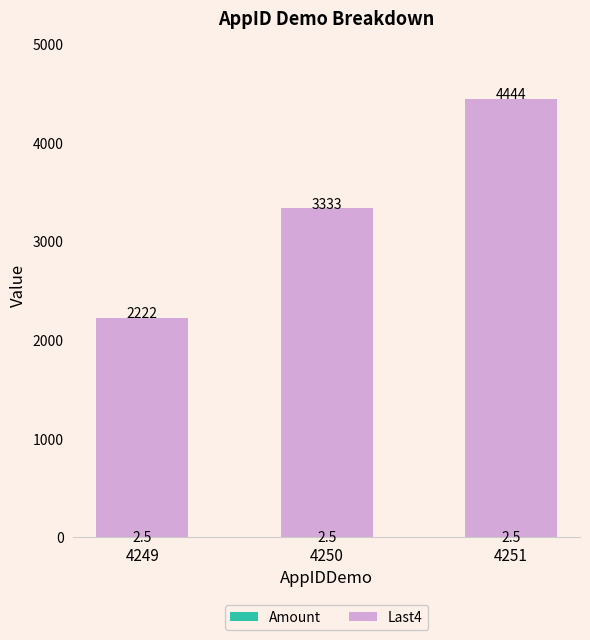

At which category is the sum across all series the highest?

4251